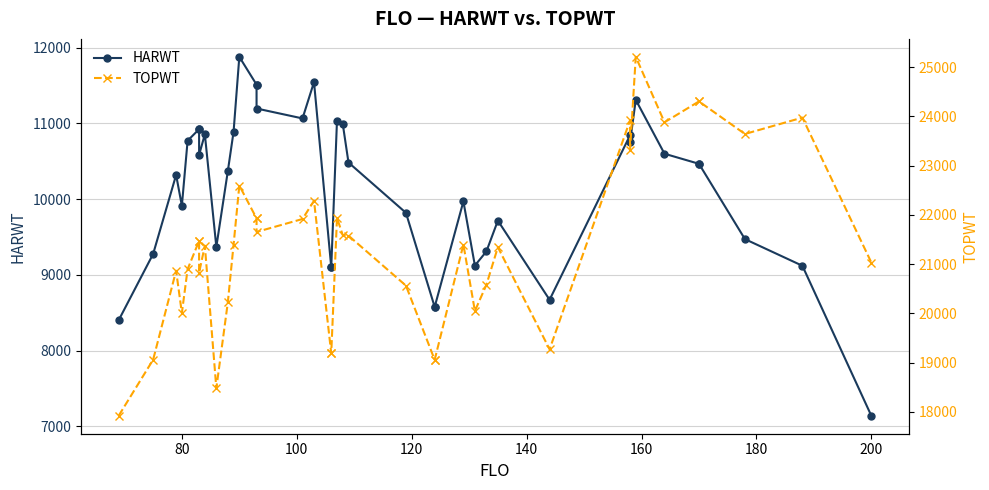

Is the value of HARWT at 19 greater than the value of TOPWT at 24?

No